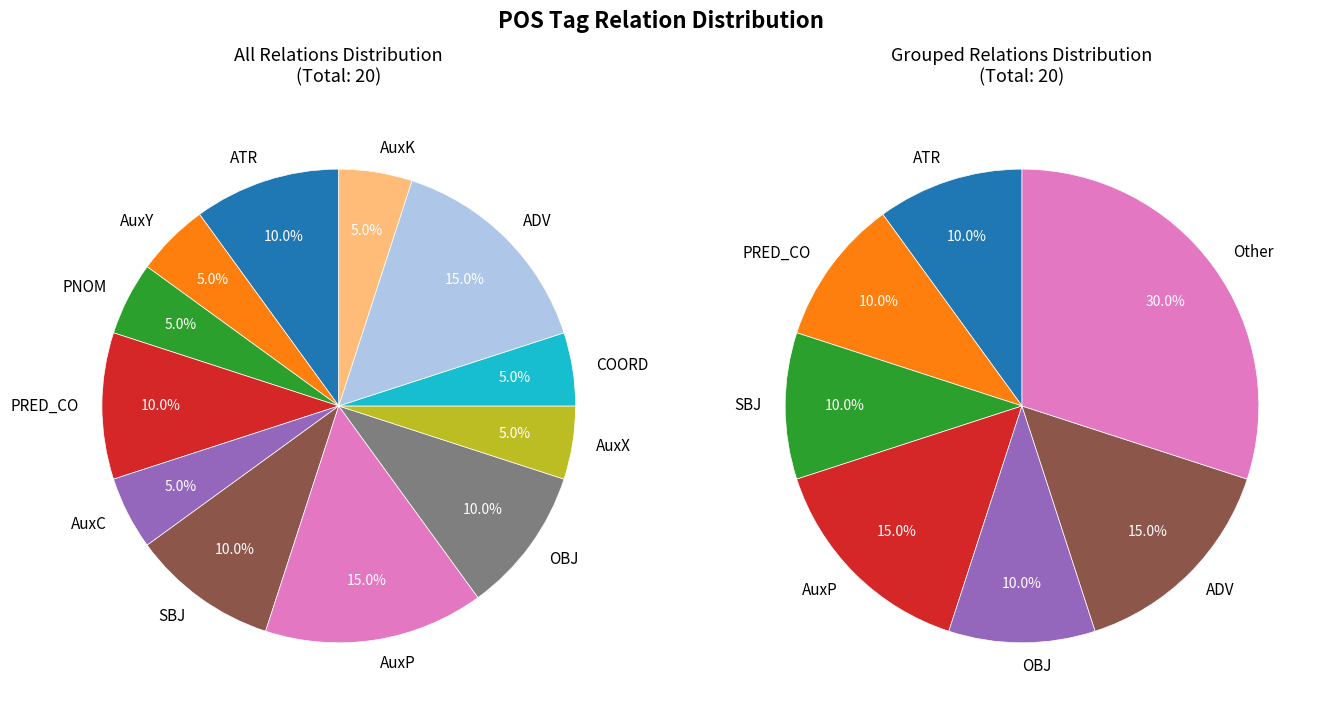

To the nearest percent, what is the average slice percentage?

8%